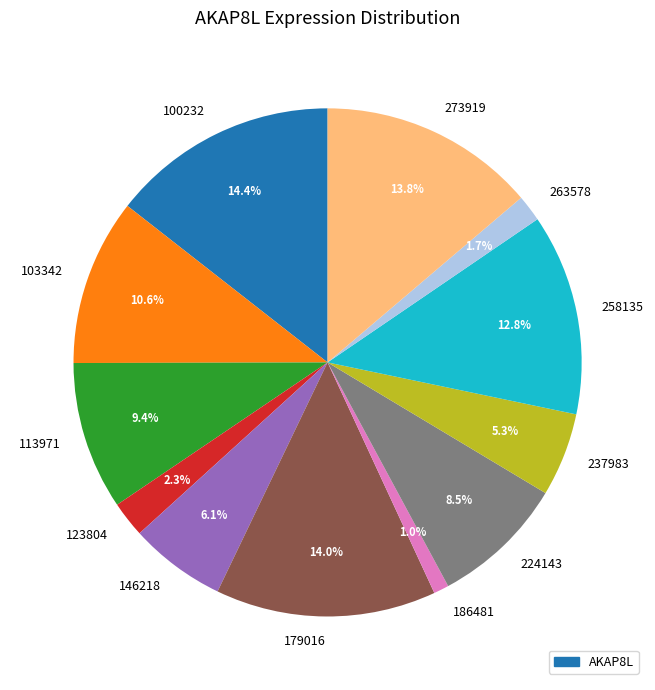

True or false: 113971 accounts for 1% of the total.

False